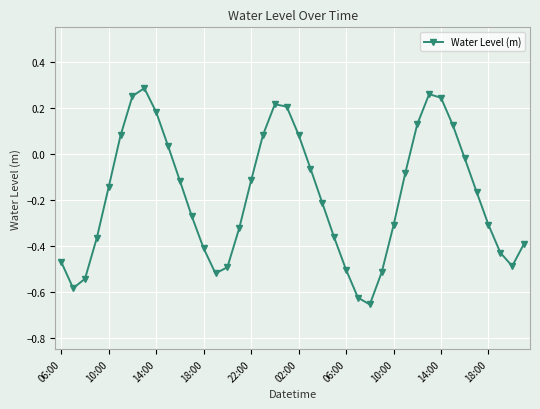

How many values are above zero?

13